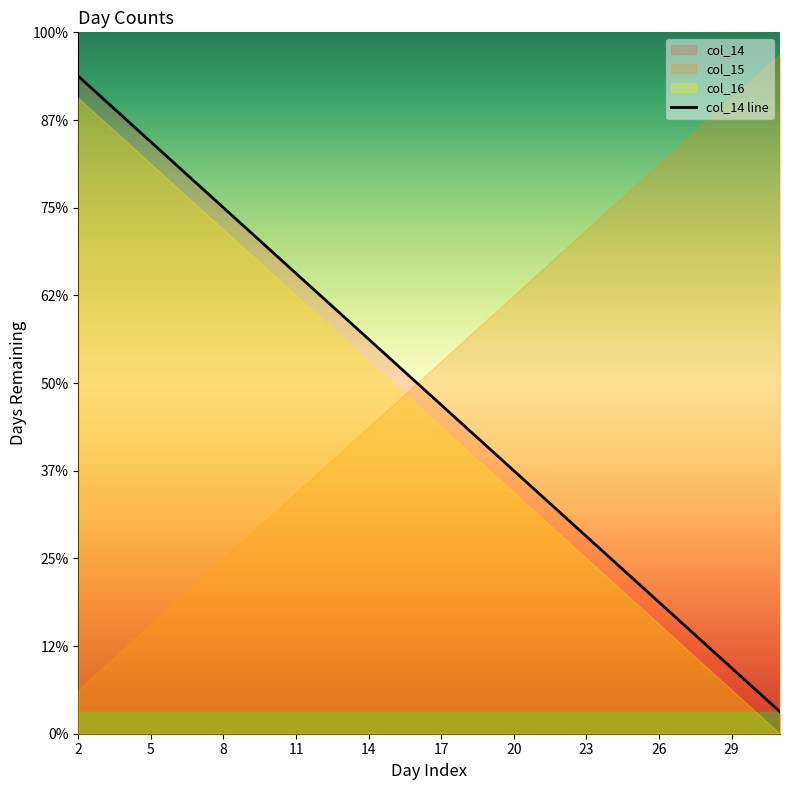

What is the difference between the maximum and minimum values?

29